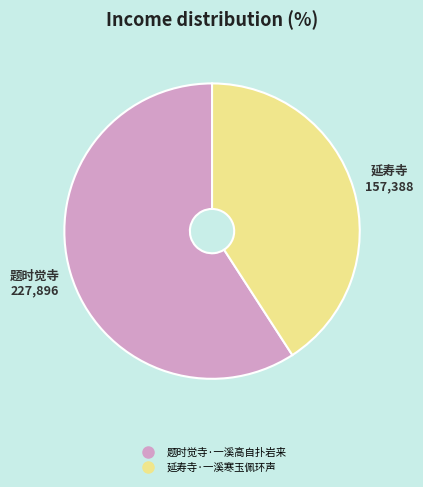

Which slice represents more than half of the pie?

题时觉寺·一溪高自扑岩来